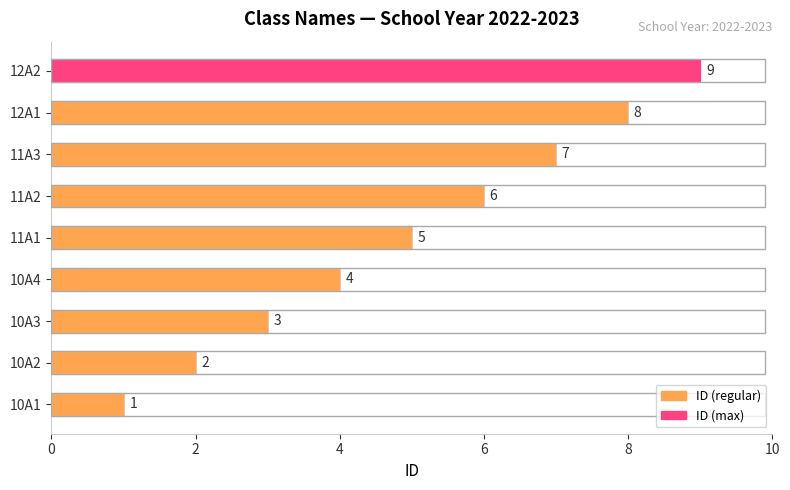

Which category has the highest value across all series?

12A2